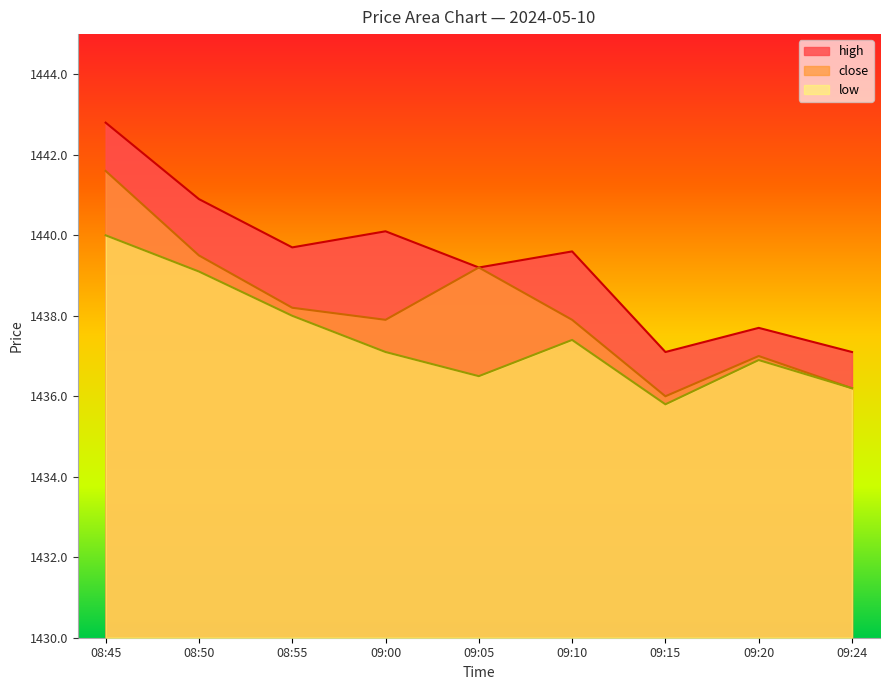

True or false: high and close cross at least once.

False